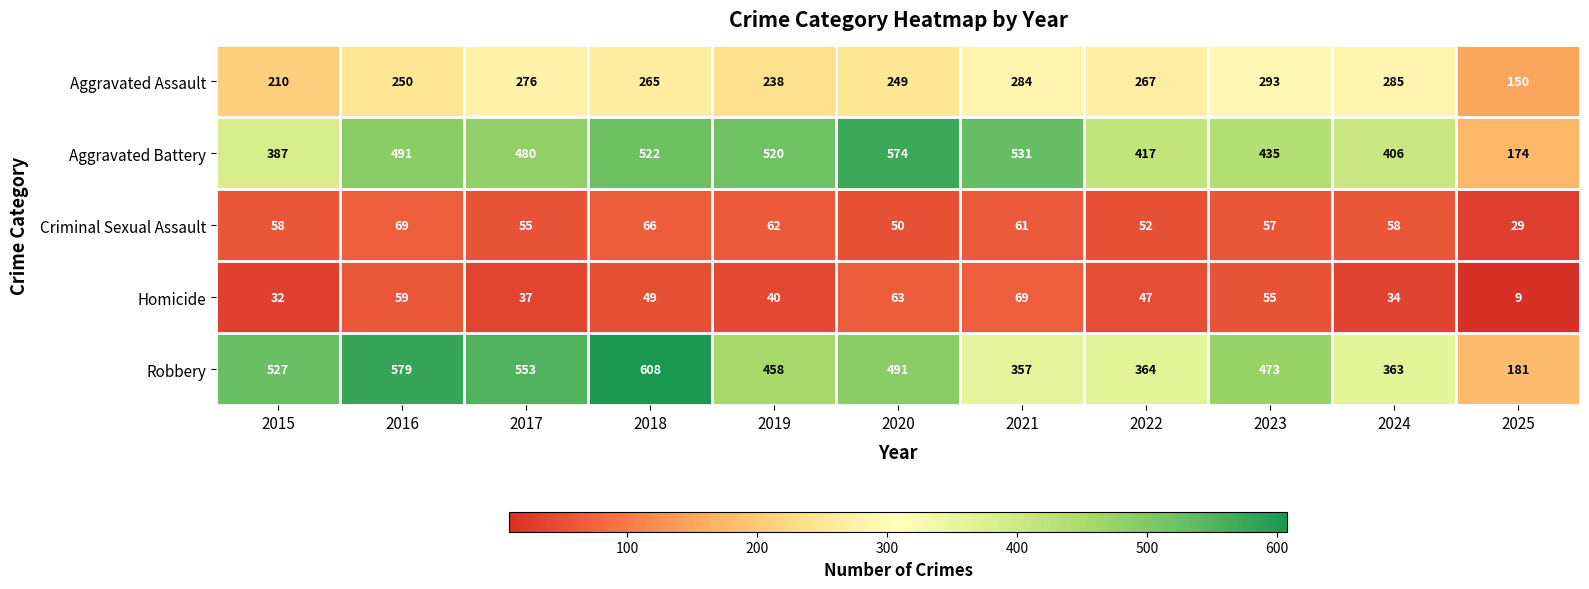

At how many categories does at least one series exceed 471?

8